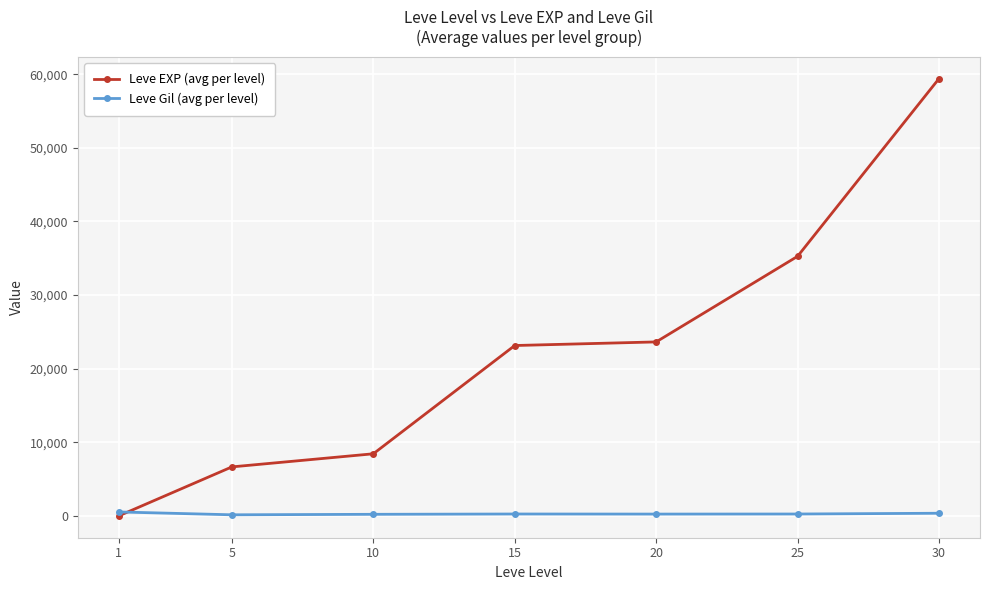

What is the maximum value for Leve Gil (avg per level)?

531.7